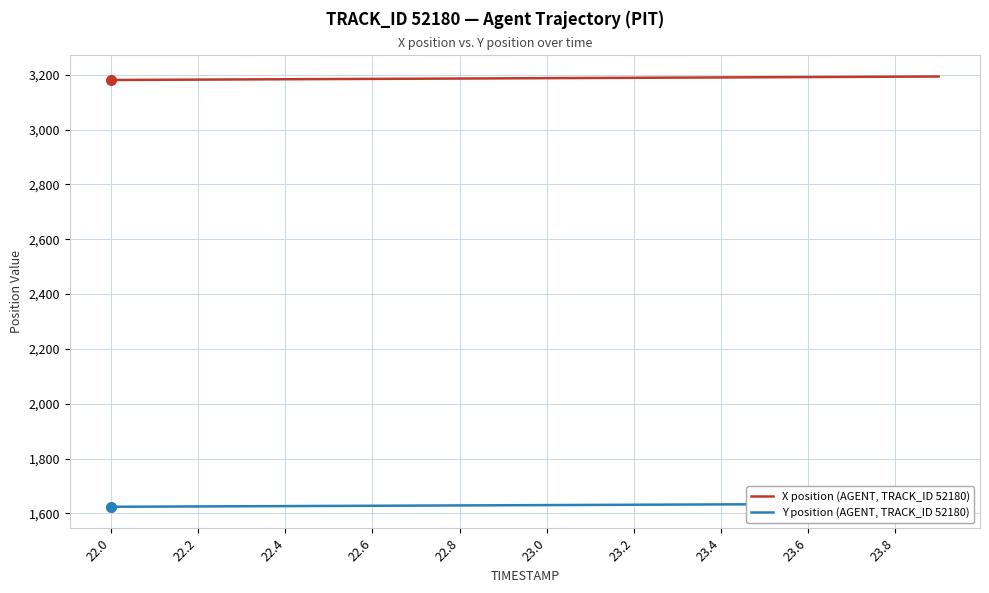

What are all the series names shown in the legend?

X position (AGENT, TRACK_ID 52180), Y position (AGENT, TRACK_ID 52180)